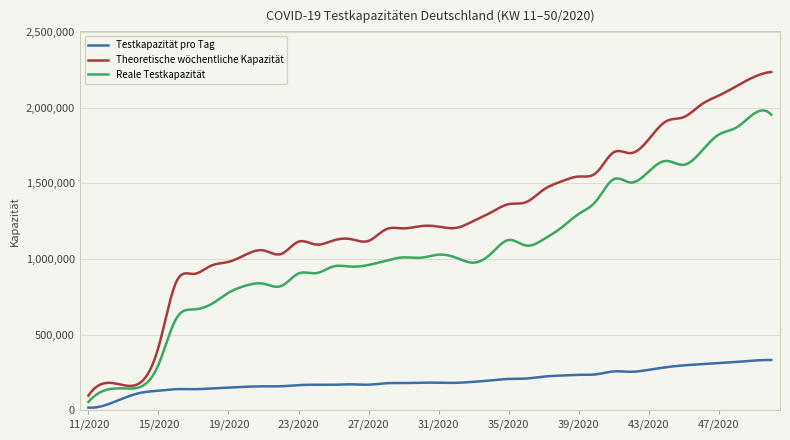

What is the average value of the Testkapazität pro Tag series?

198023.8